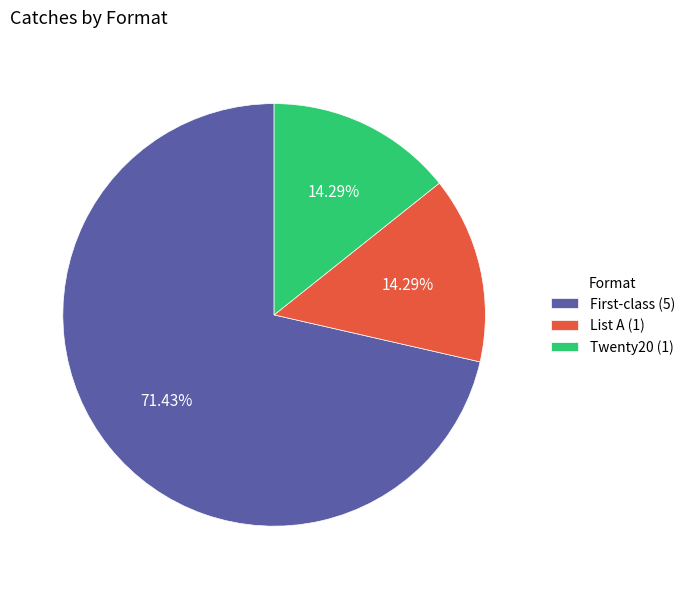

To the nearest percent, what portion does Twenty20 represent?

14%